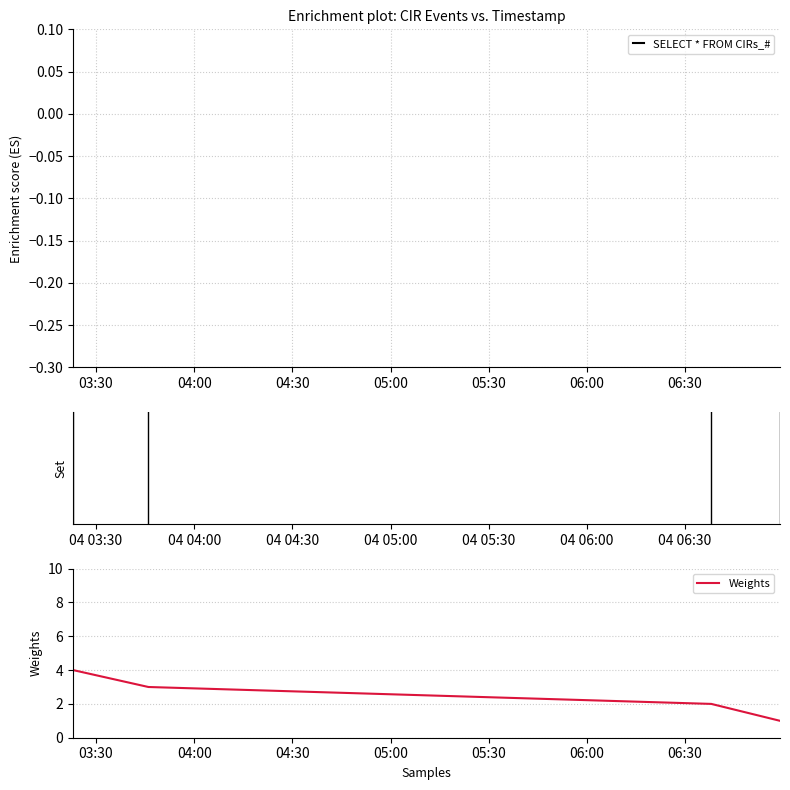

Reading left to right, extract all data points from this chart.

SELECT * FROM CIRs_#: 1	1	1	1
Weights: 4	3	2	1